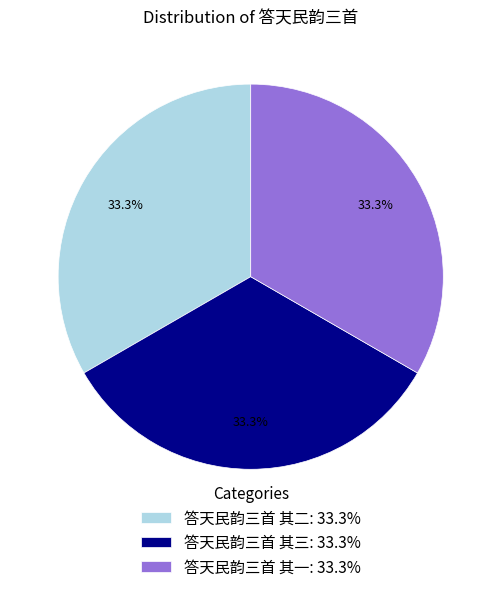

What is the ratio of the value at 答天民韵三首 其三: 33.3% to the value at 答天民韵三首 其二: 33.3%?

1.0